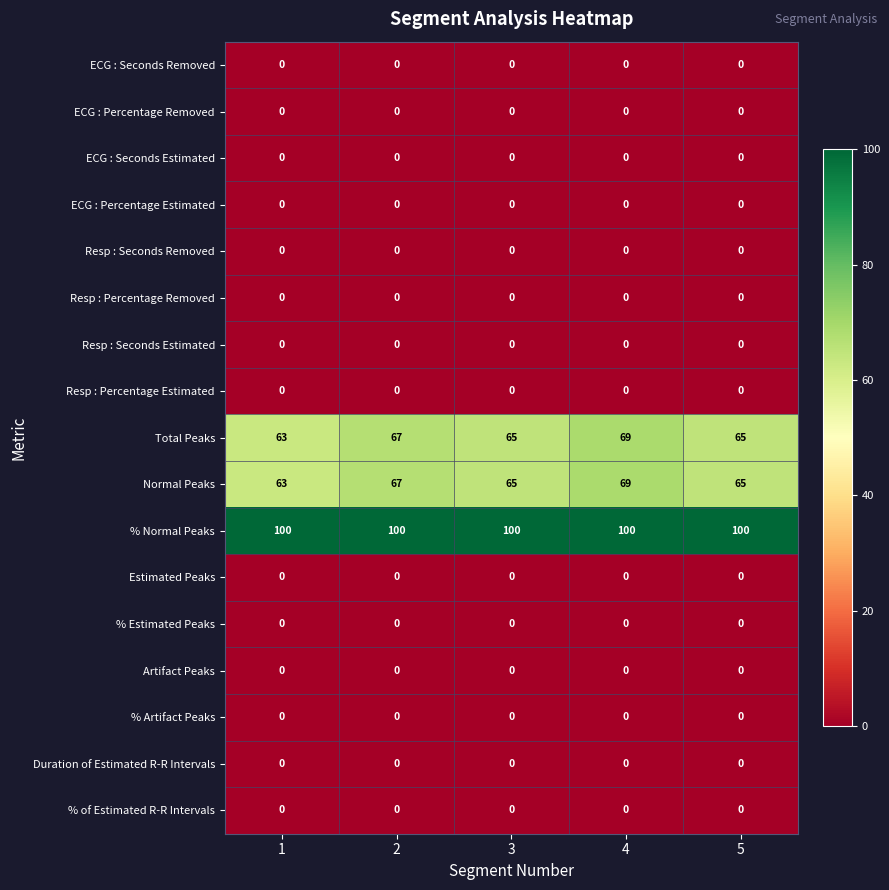

What is the sum of the Total Peaks values at 2 and 1?

130